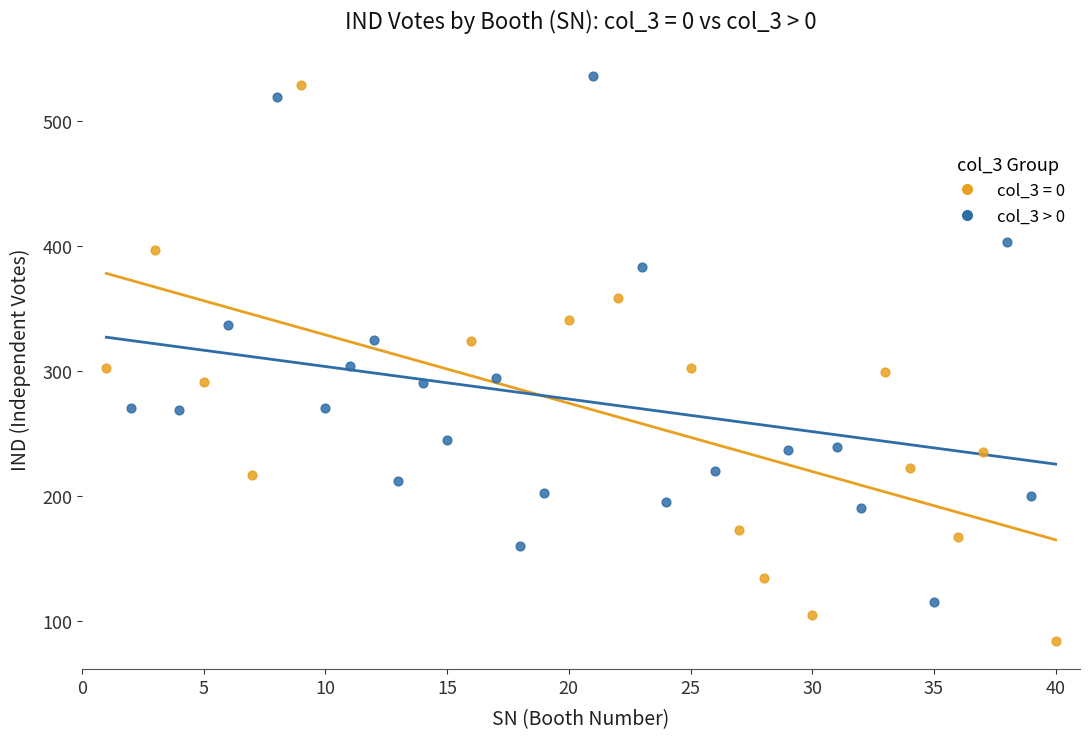

Which series has the widest spread of Y values?

col_3 = 0